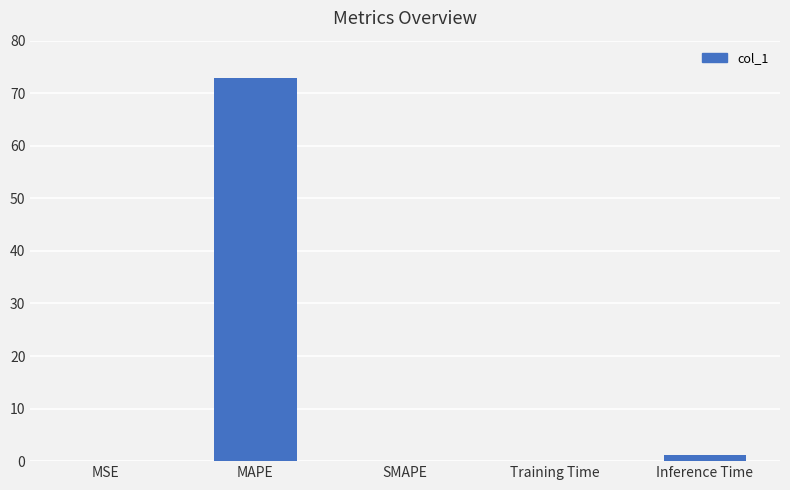

The chart shows a value of 120.5 at MAPE. True or false?

False